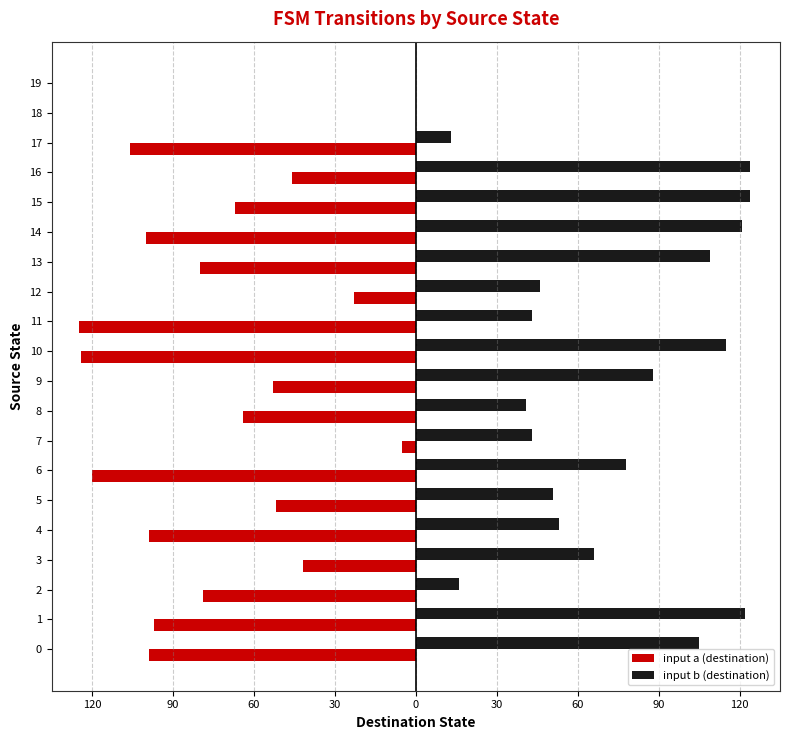

What are all the series names shown in the legend?

input a (destination), input b (destination)